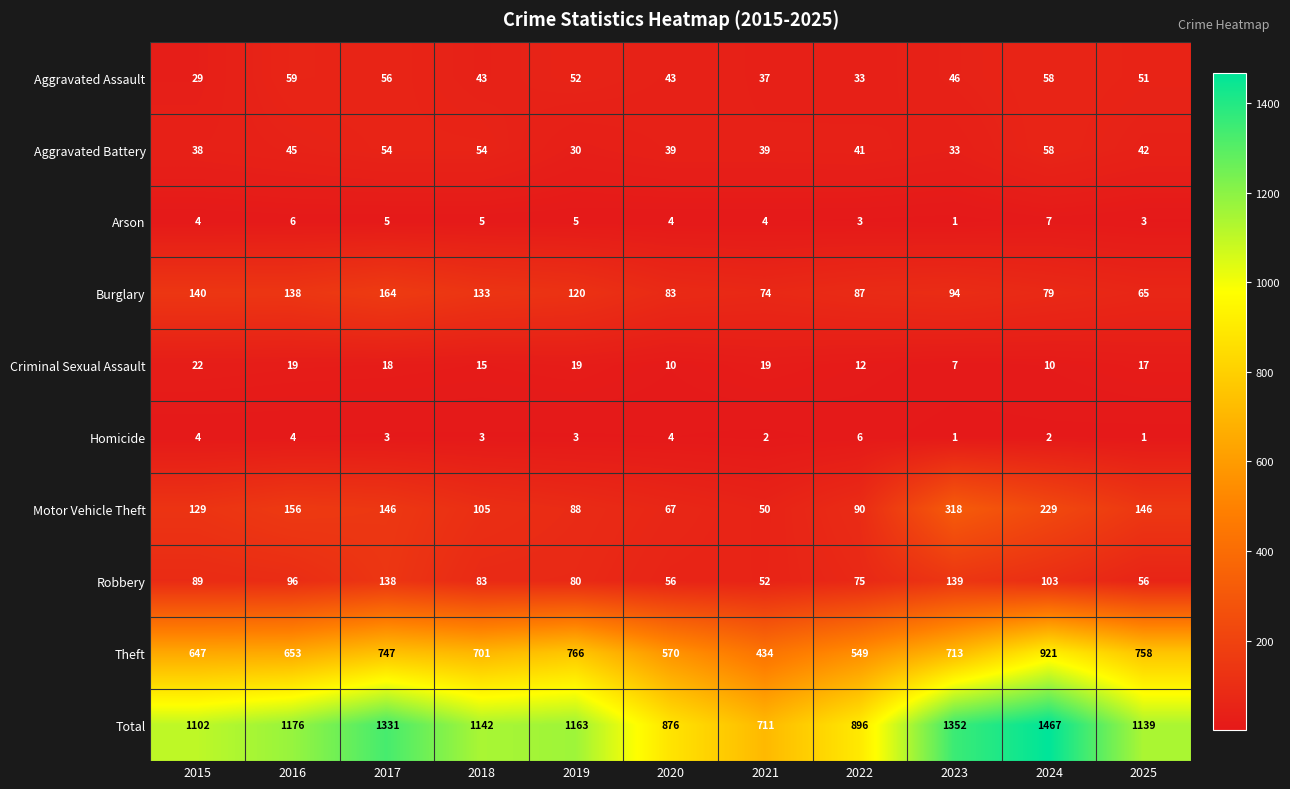

What is the greatest value displayed?

1467